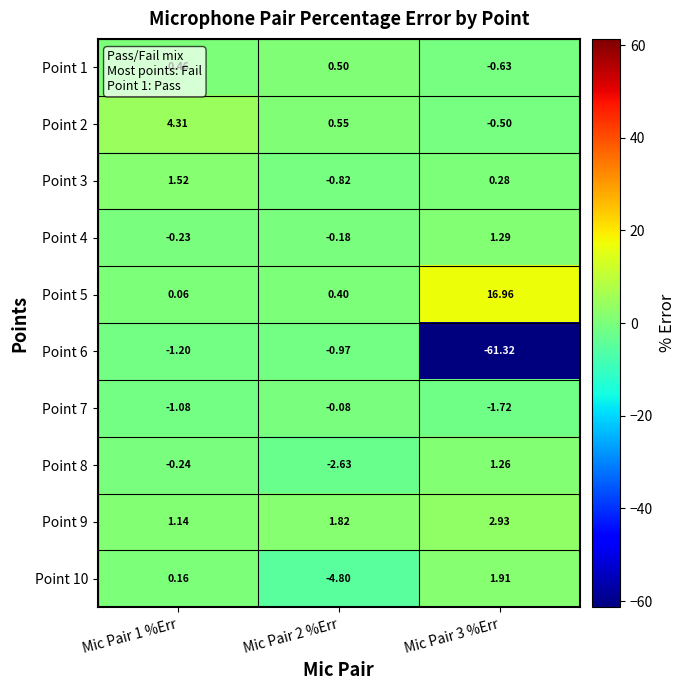

How many data points in Point 7 are less than -1?

2